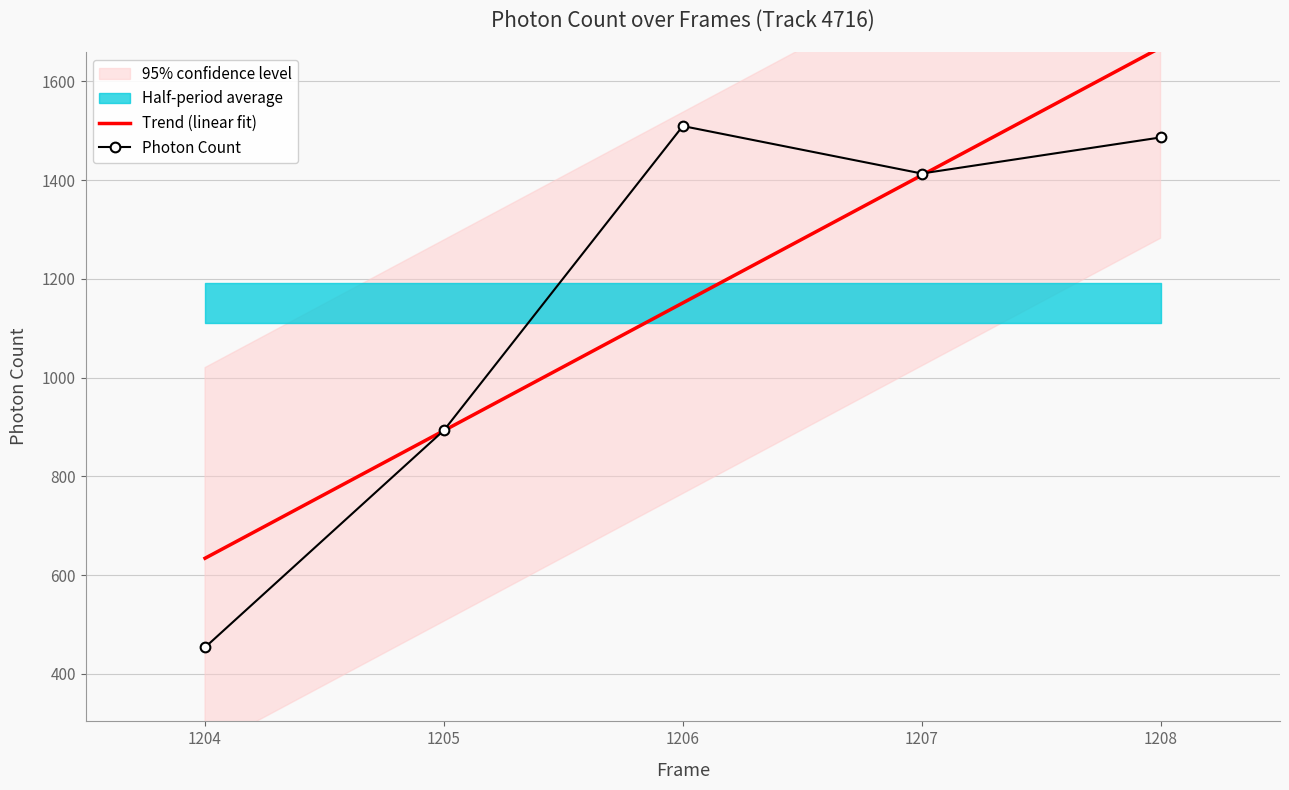

What value does the Photon Count series have at 1207?

1413.4